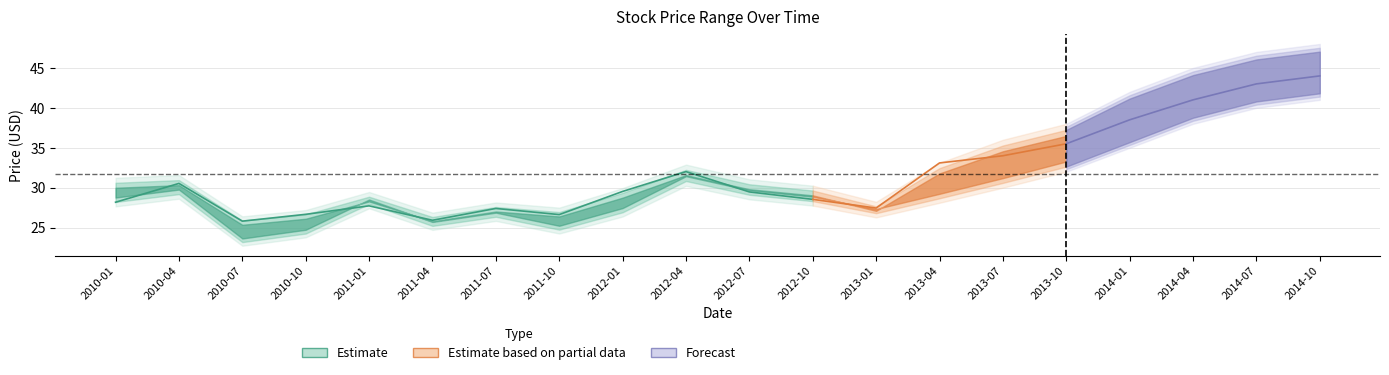

Read the Low value at 2011-10.

24.3